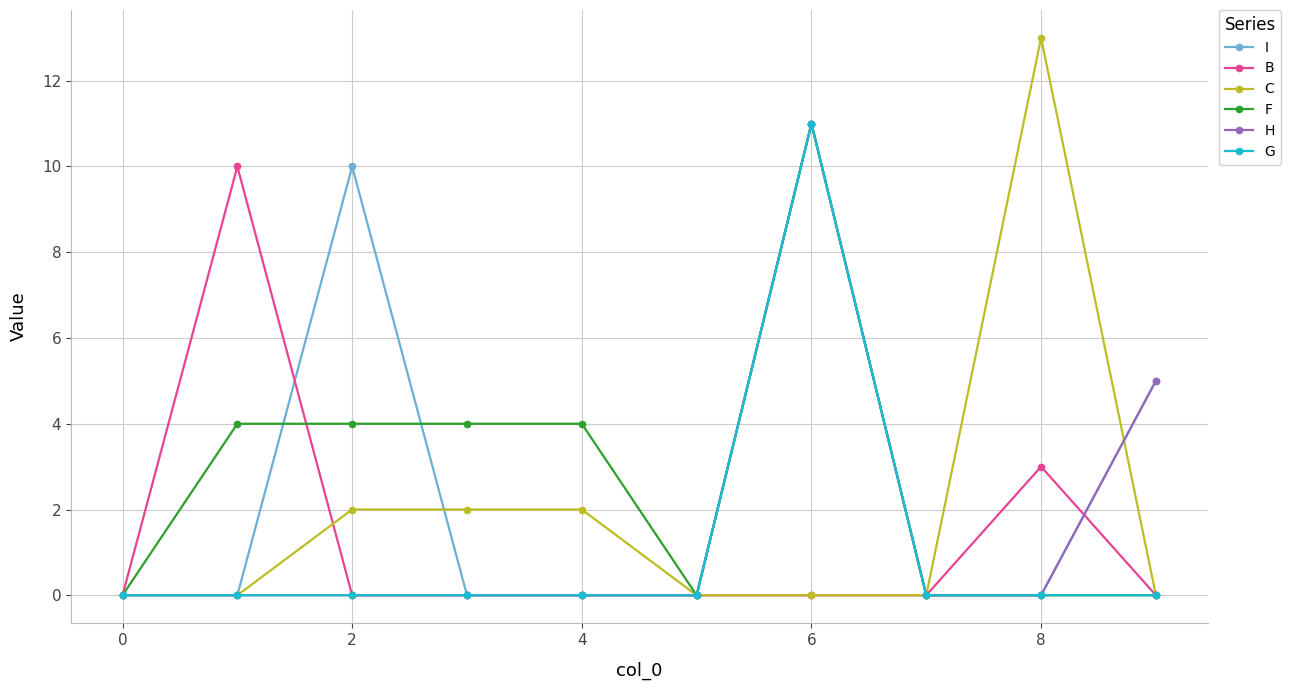

True or false: I has more than 1 points higher than both neighbors.

True